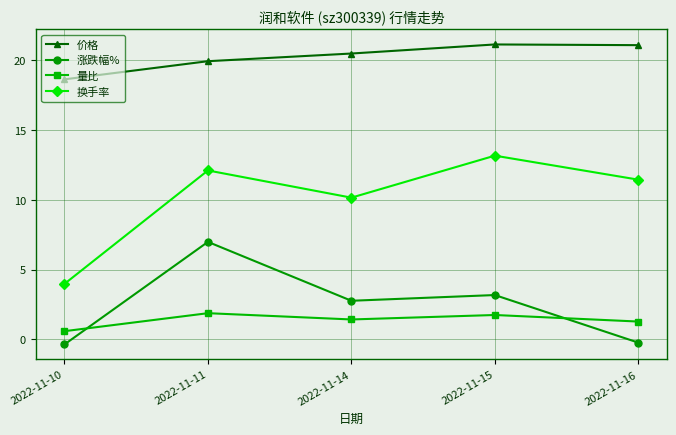

At which label is 换手率 closest to 8?

2022-11-14